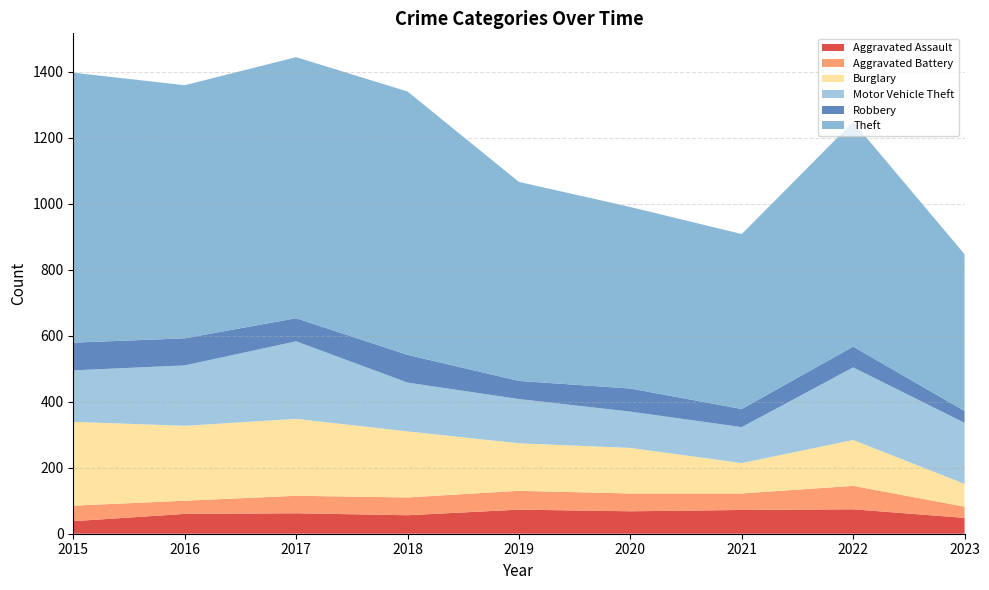

Reading left to right, list all the values displayed in this chart.

Aggravated Assault: 2015=38	2016=60	2017=62	2018=56	2019=73	2020=68	2021=72	2022=74	2023=48
Aggravated Battery: 2015=47	2016=40	2017=53	2018=54	2019=57	2020=54	2021=50	2022=71	2023=34
Burglary: 2015=254	2016=227	2017=233	2018=200	2019=144	2020=138	2021=92	2022=139	2023=69
Motor Vehicle Theft: 2015=156	2016=183	2017=235	2018=148	2019=134	2020=110	2021=109	2022=220	2023=185
Robbery: 2015=84	2016=82	2017=70	2018=84	2019=55	2020=70	2021=55	2022=63	2023=36
Theft: 2015=818	2016=767	2017=791	2018=798	2019=603	2020=550	2021=530	2022=681	2023=475